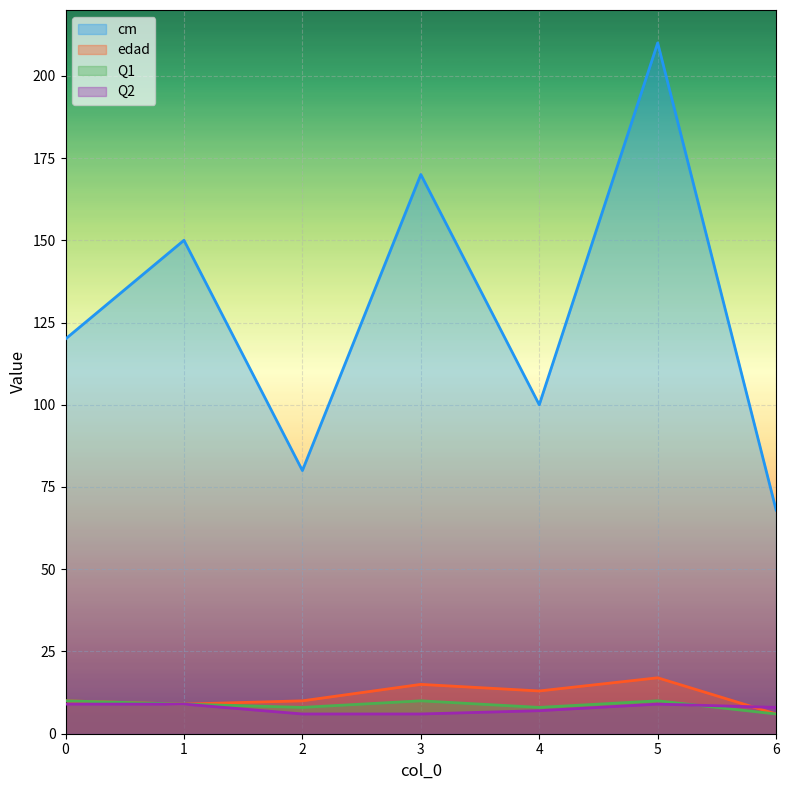

Count the number of data series in this chart.

4